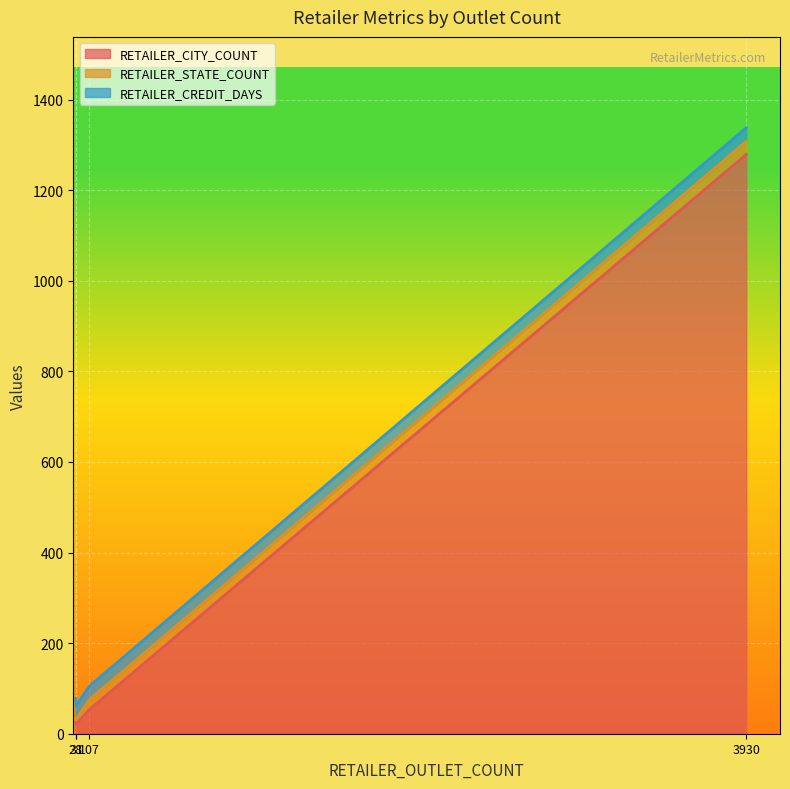

Between Reliance Smart (3930) and Walmart (28), which series saw the biggest shift?

RETAILER_CITY_COUNT